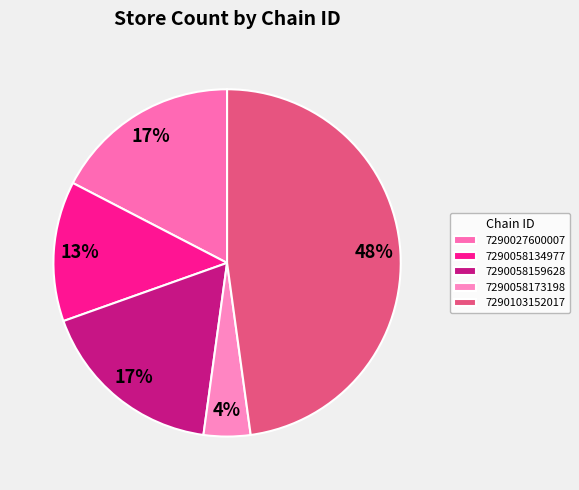

Is it true that 7290058173198 is 4% of the pie?

True